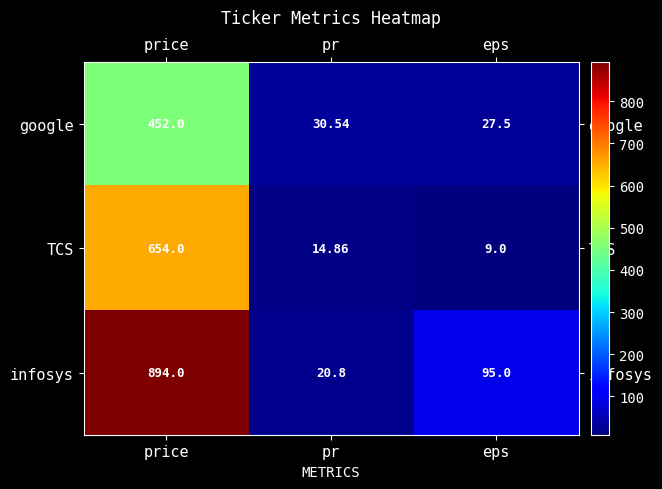

At how many categories does at least one series exceed 142?

1